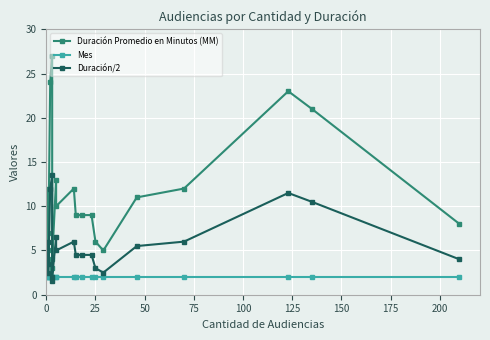

True or false: Mes has more than 0 points higher than both neighbors.

False